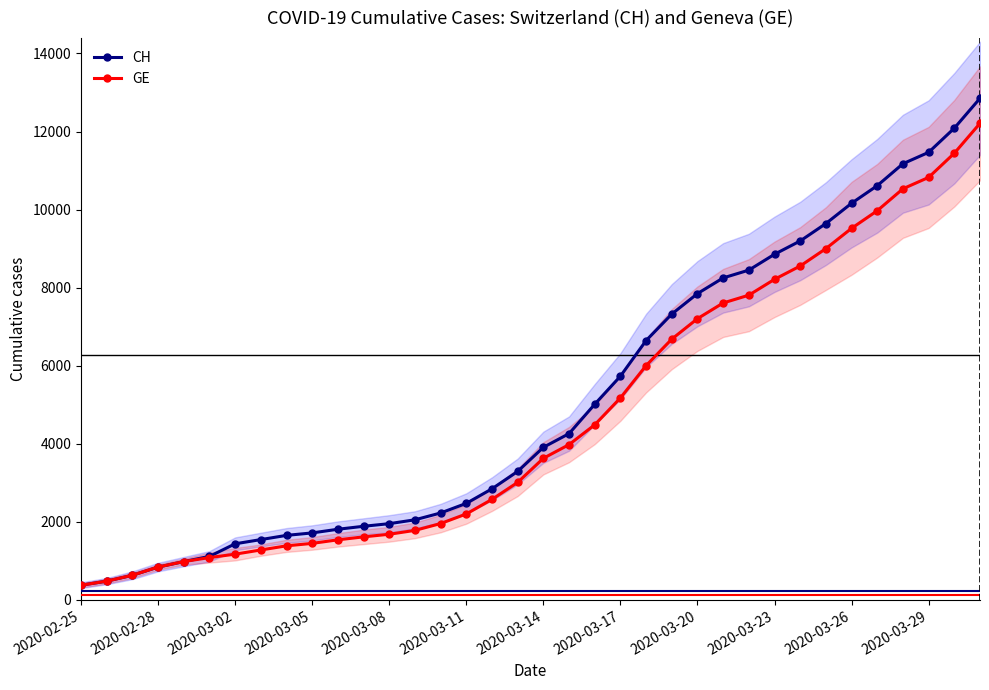

What is the lowest value of the CH series?

375